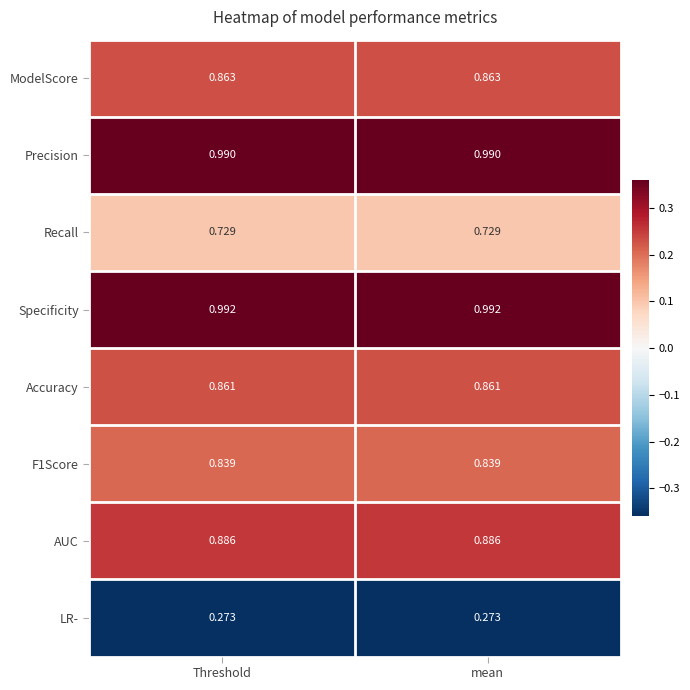

Is the value of Accuracy at Threshold greater than the value of F1Score at mean?

Yes